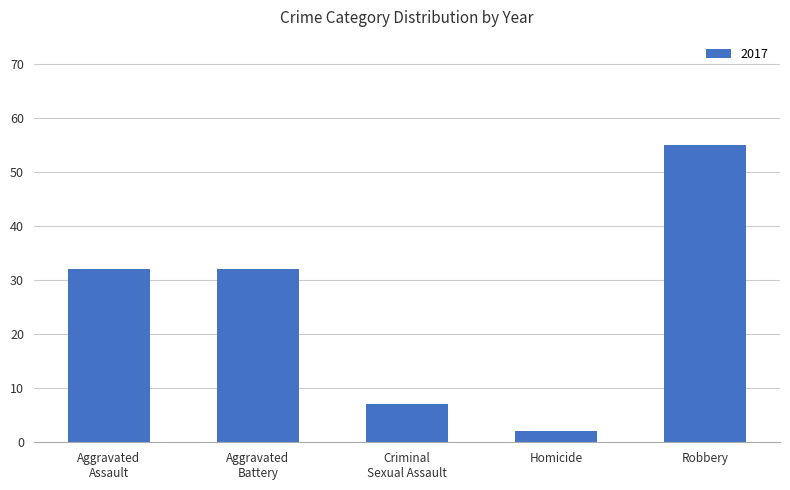

Between Robbery and Homicide, which is larger?

Robbery